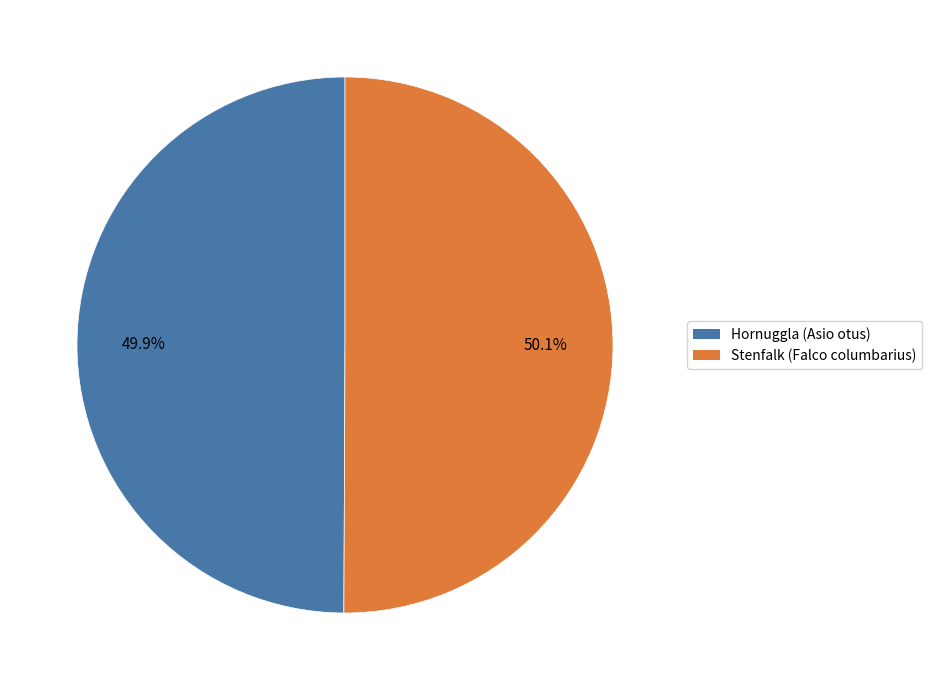

Count the number of slices in the pie.

2